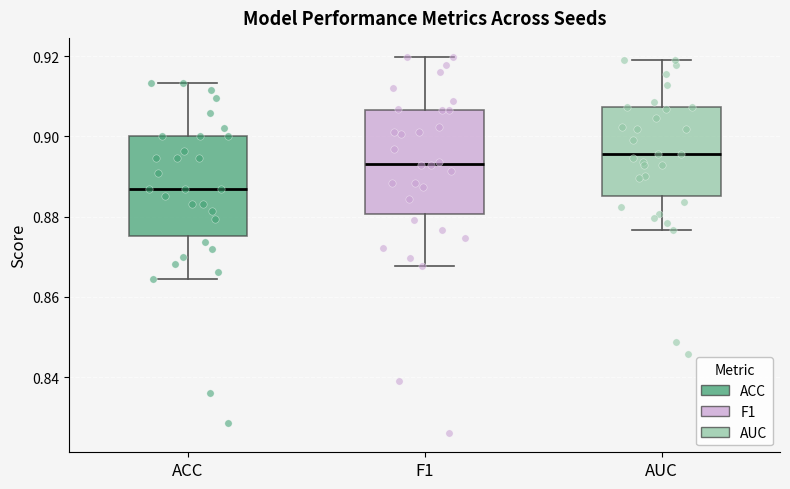

Reading left to right, read every box against the y-axis: the position of its median line, the range the box covers, and the ends of its whiskers. The values are not printed on the chart, so give them approximately, as read against the axis.

ACC: median 0.888, box 0.876 to 0.900, whiskers 0.864 to 0.914
F1: median 0.894, box 0.880 to 0.906, whiskers 0.868 to 0.920
AUC: median 0.896, box 0.886 to 0.908, whiskers 0.876 to 0.918